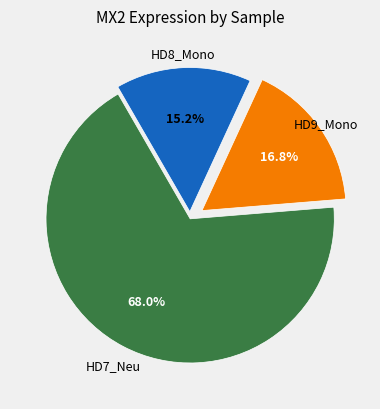

Is there any slice that represents more than half of the pie?

Yes